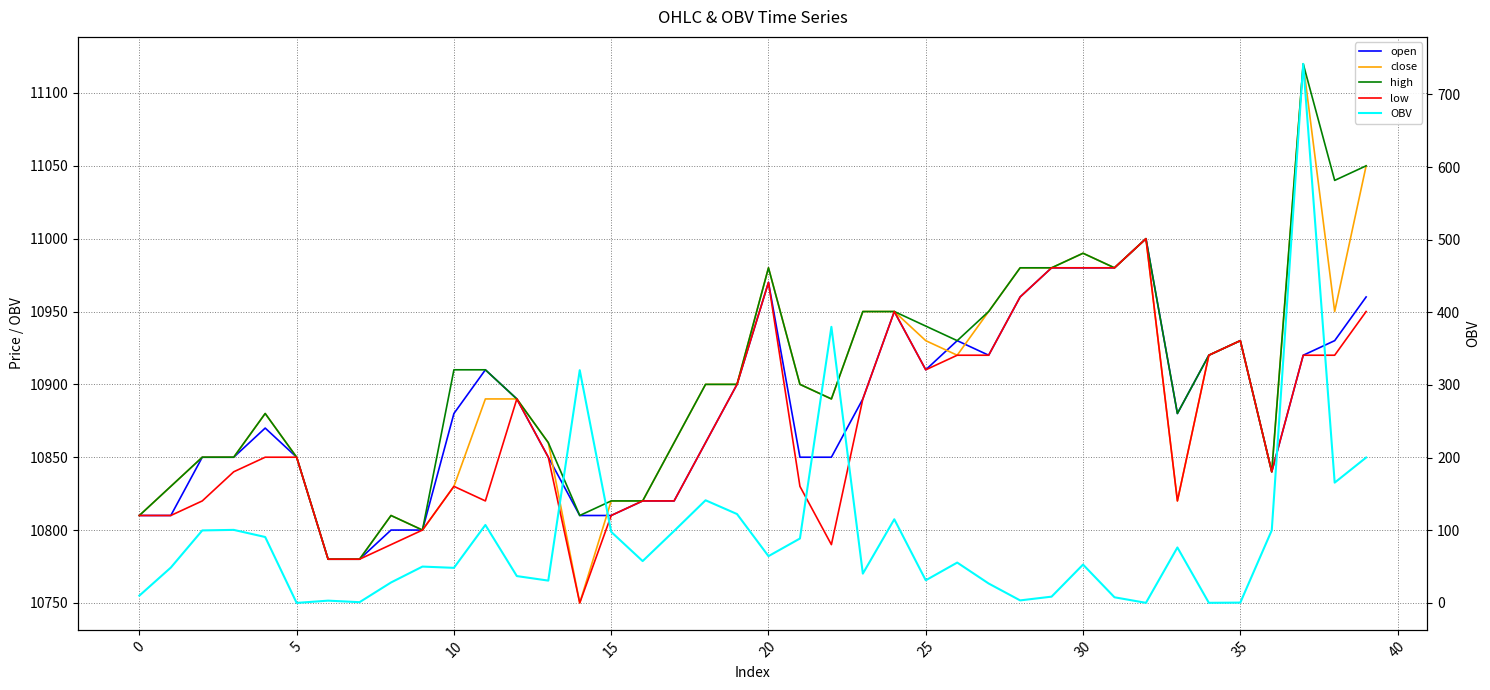

Where is OBV nearest to the value 371?

22